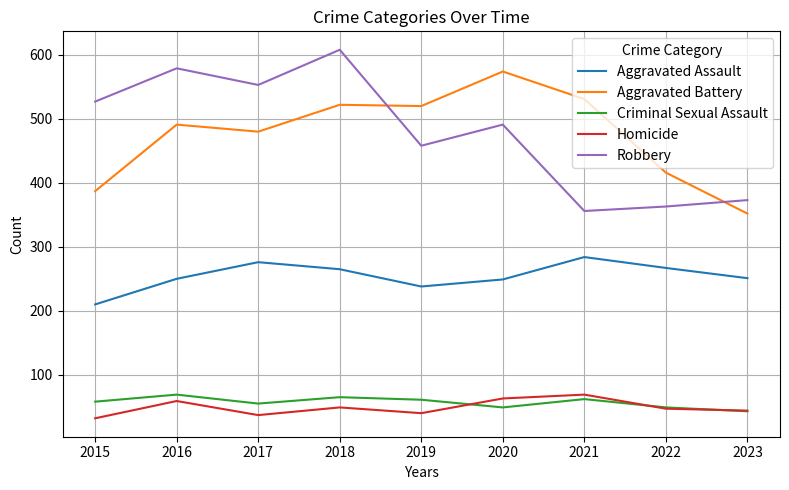

True or false: Criminal Sexual Assault has a value of 79 at 2020.

False